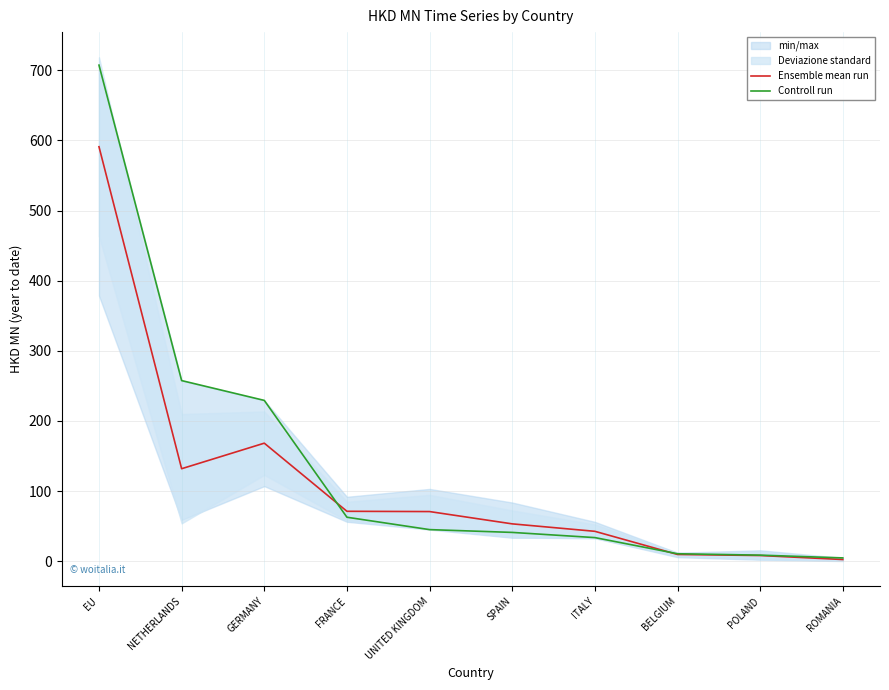

Which series changed the most between FRANCE and SPAIN?

Controll run